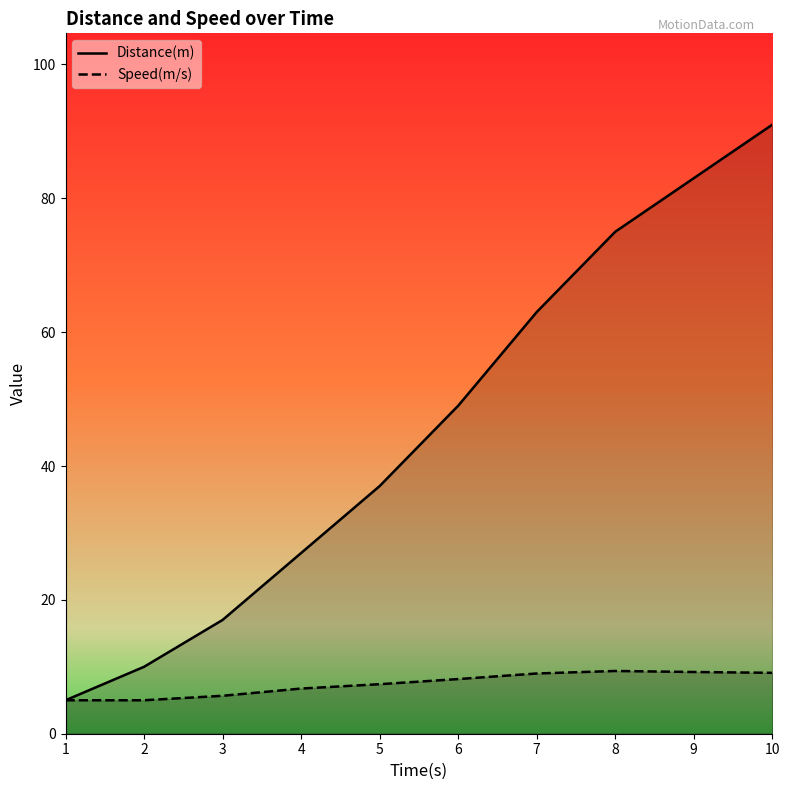

At 5, list the series in order from largest to smallest.

Distance(m), Speed(m/s)